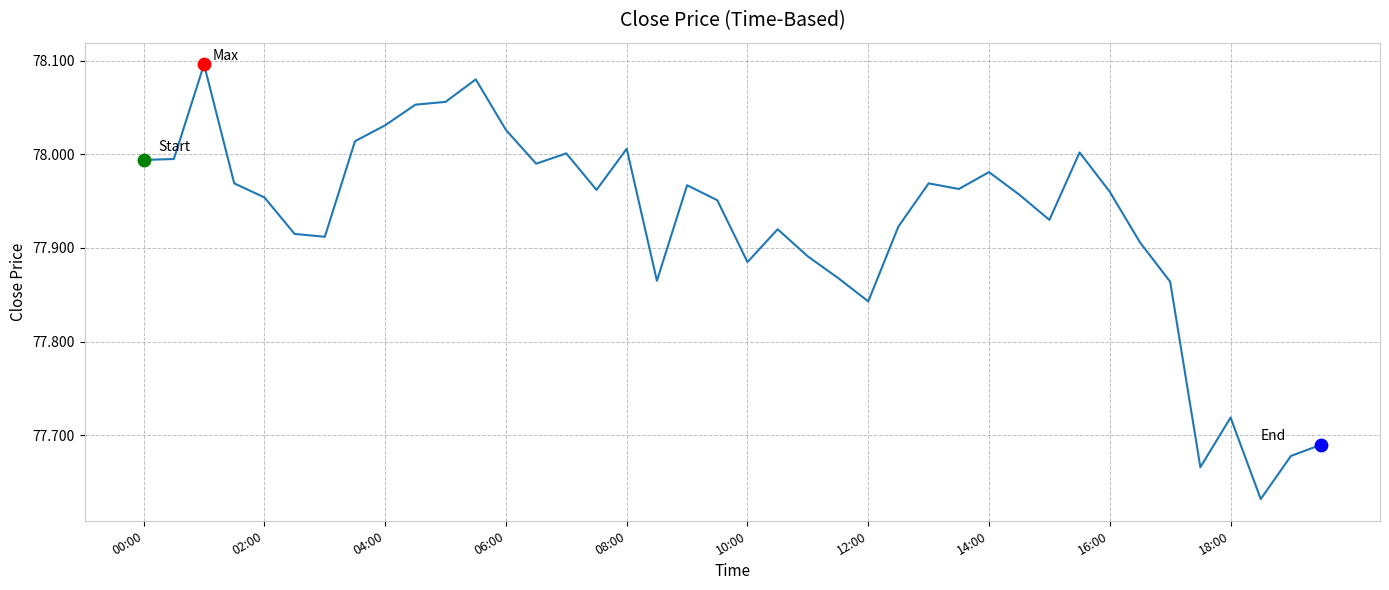

What is the difference between the maximum and minimum values?

0.5